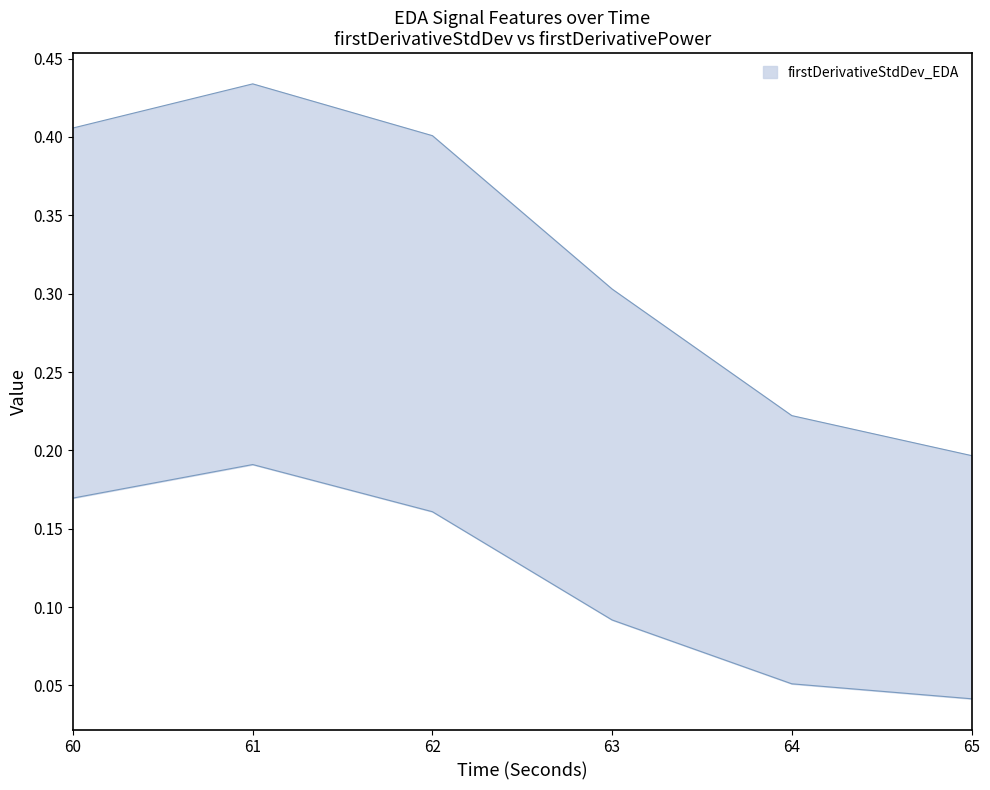

What is the lowest value of the firstDerivativeStdDev_EDA series?

0.2